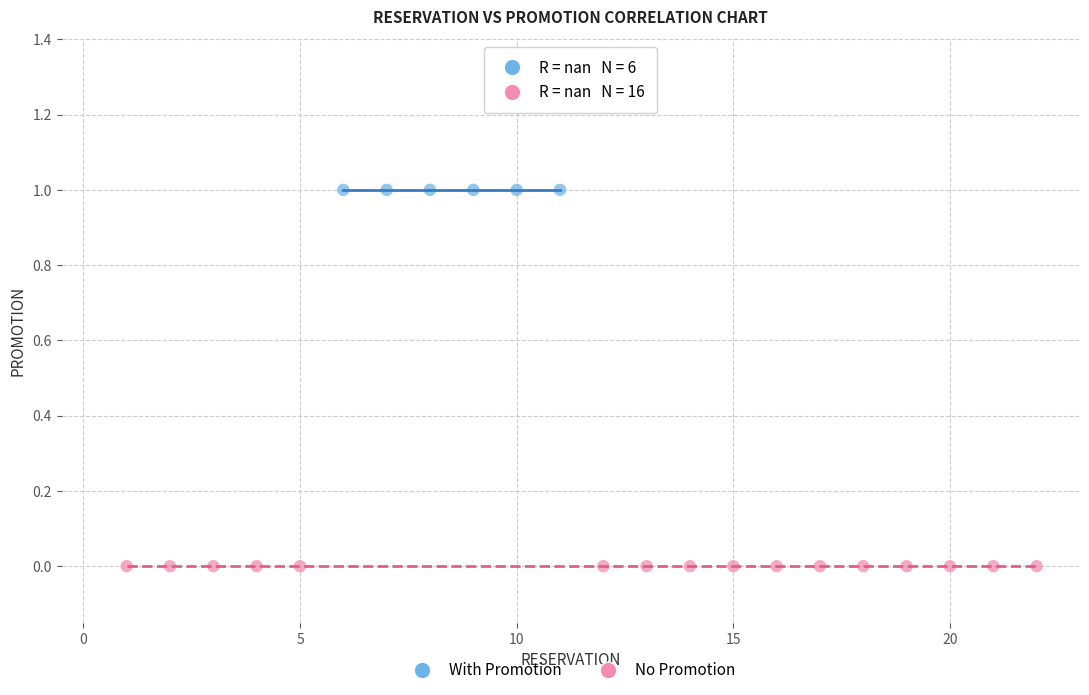

Which series contains the lowest Y value?

No Promotion